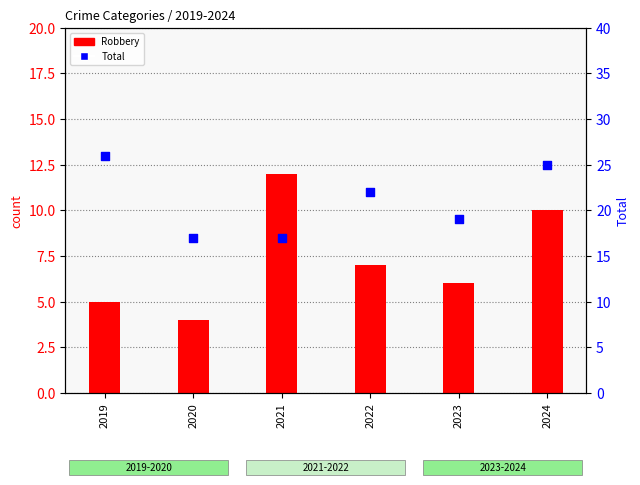

Which series has the widest spread of Y values?

Total